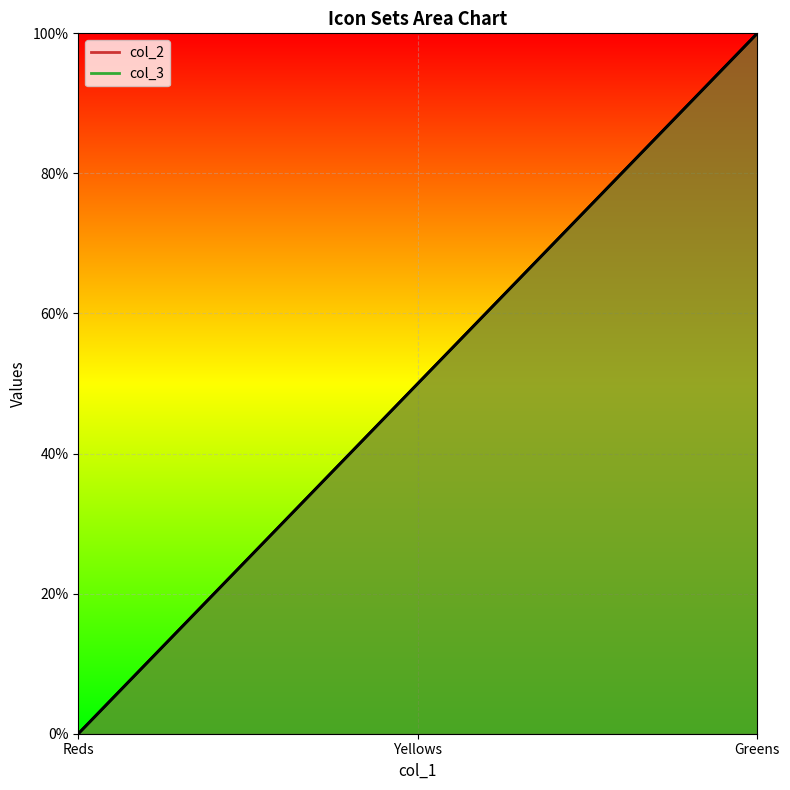

What are all the series names shown in the legend?

col_2, col_3